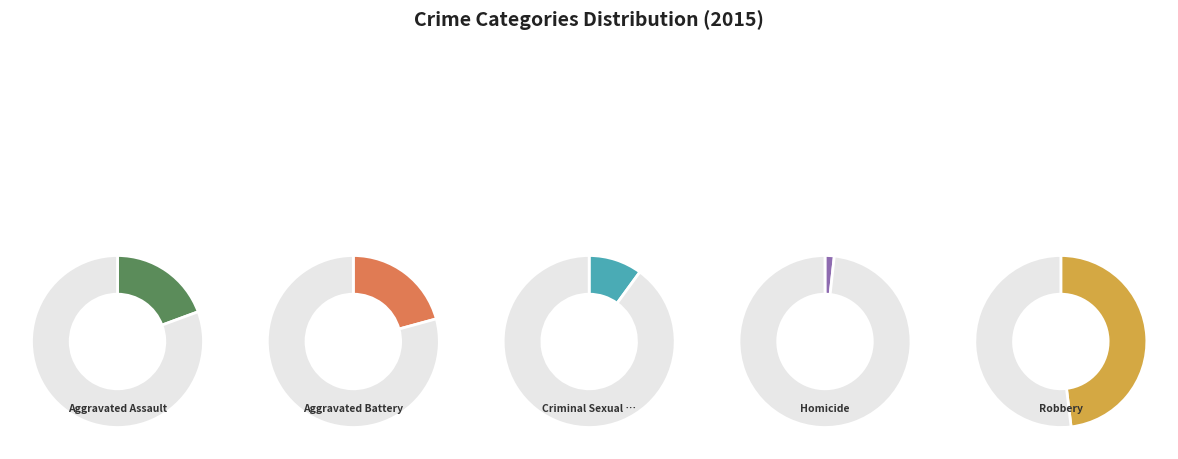

Is there any slice that represents more than half of the pie?

No